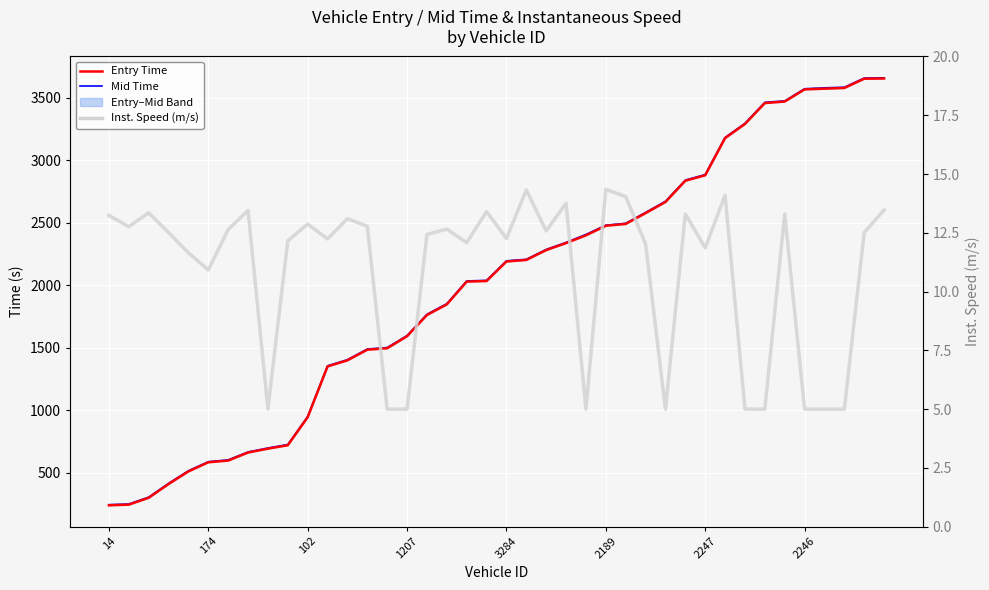

True or false: Entry Time and Inst. Speed (m/s) intersect in this chart.

False